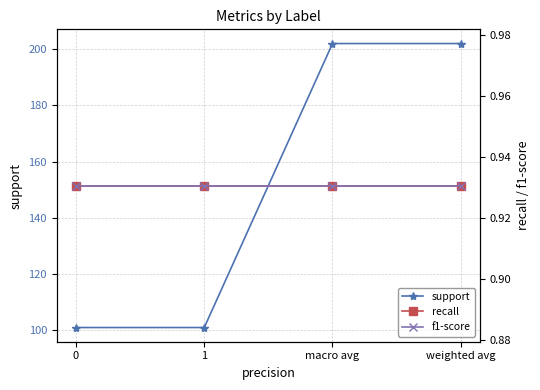

True or false: support and f1-score cross at least once.

False